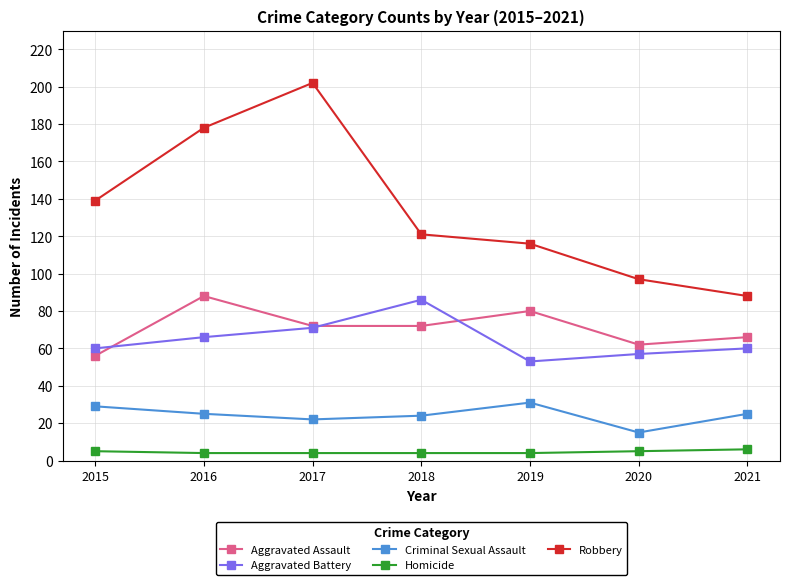

What are all the series names shown in the legend?

Aggravated Assault, Aggravated Battery, Criminal Sexual Assault, Homicide, Robbery